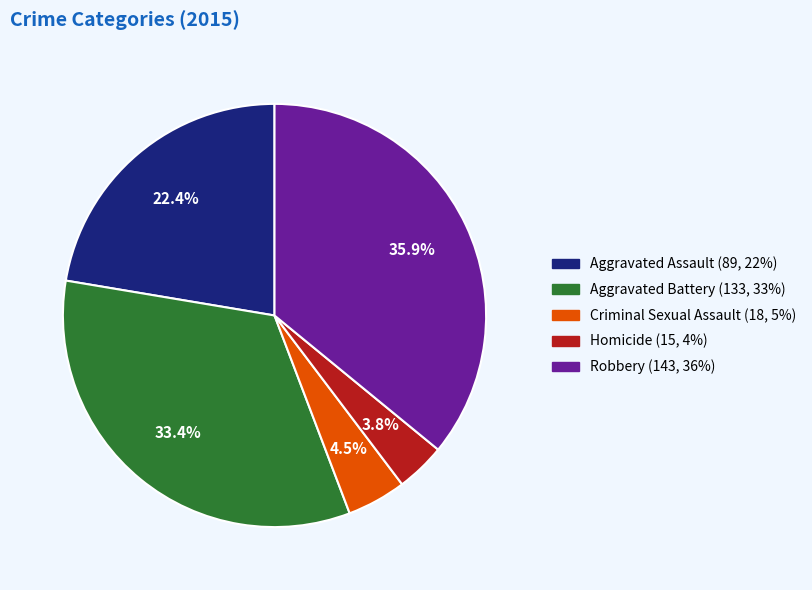

Rank the categories by value from lowest to highest.

Homicide, Criminal Sexual Assault, Aggravated Assault, Aggravated Battery, Robbery